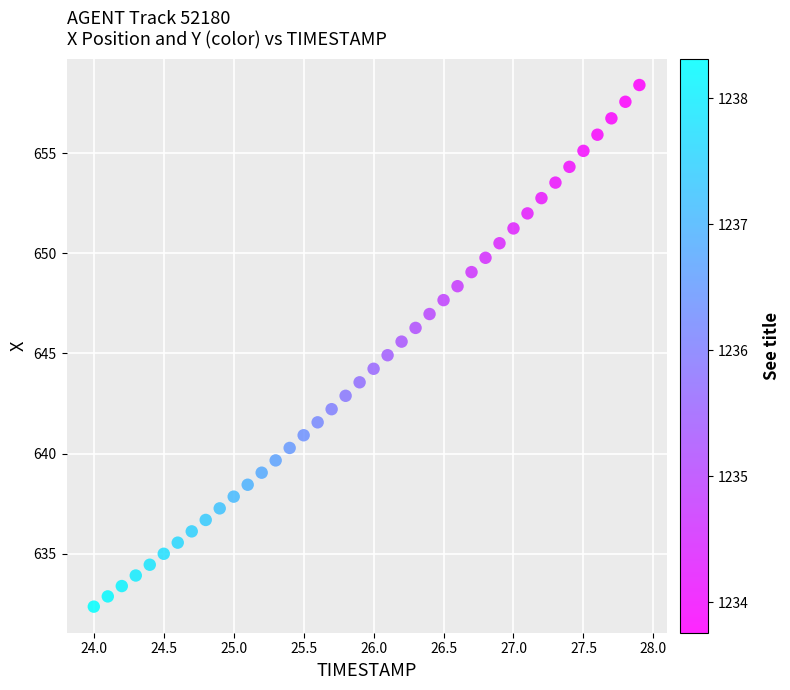

What is the range of Y values (max minus min)?

26.1